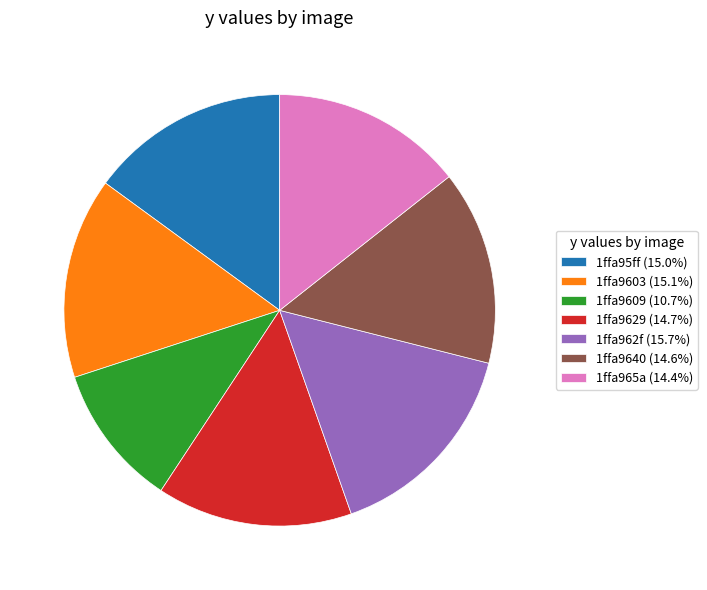

Do 1ffa95ff (15.0%) and 1ffa9629 (14.7%) together represent more than half of the pie?

No